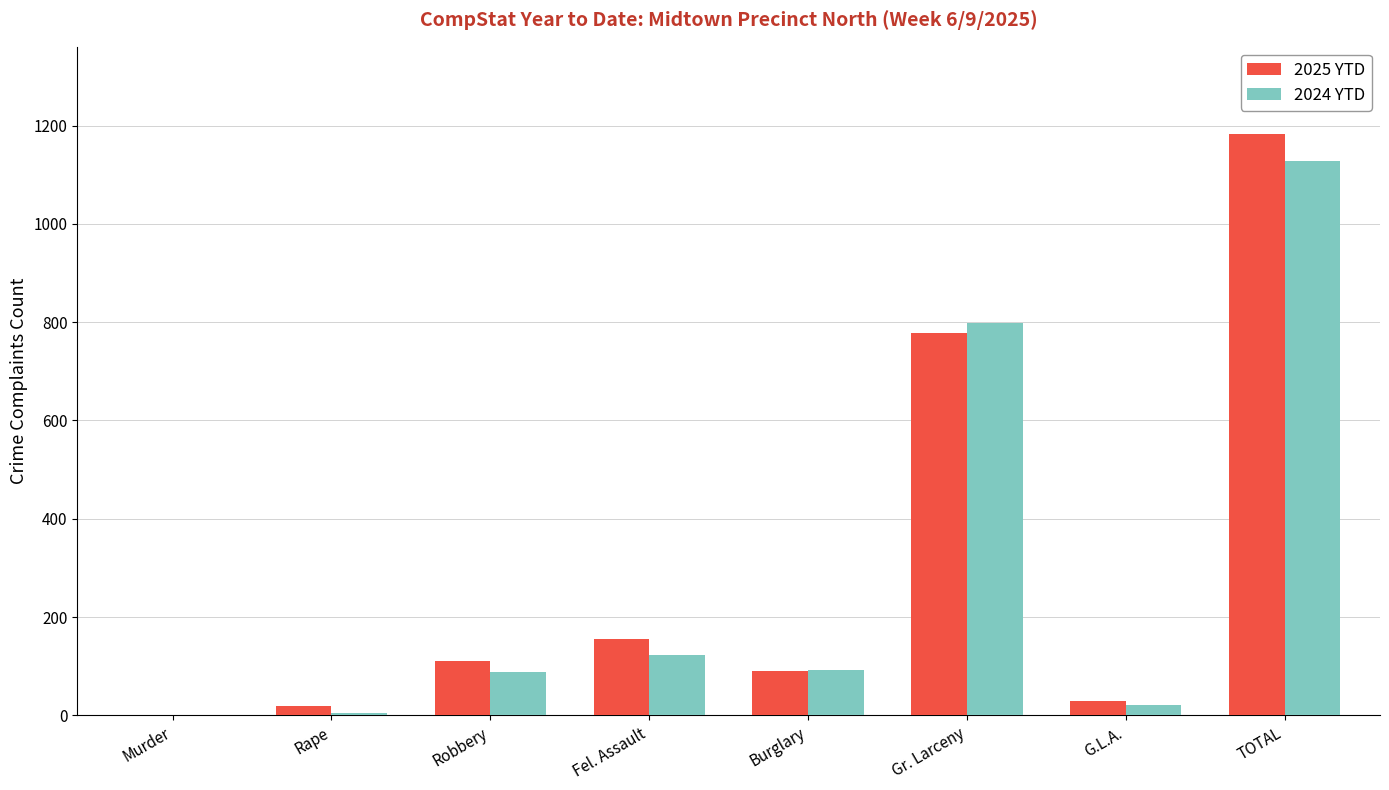

What is the highest value of the 2025 YTD series?

1183